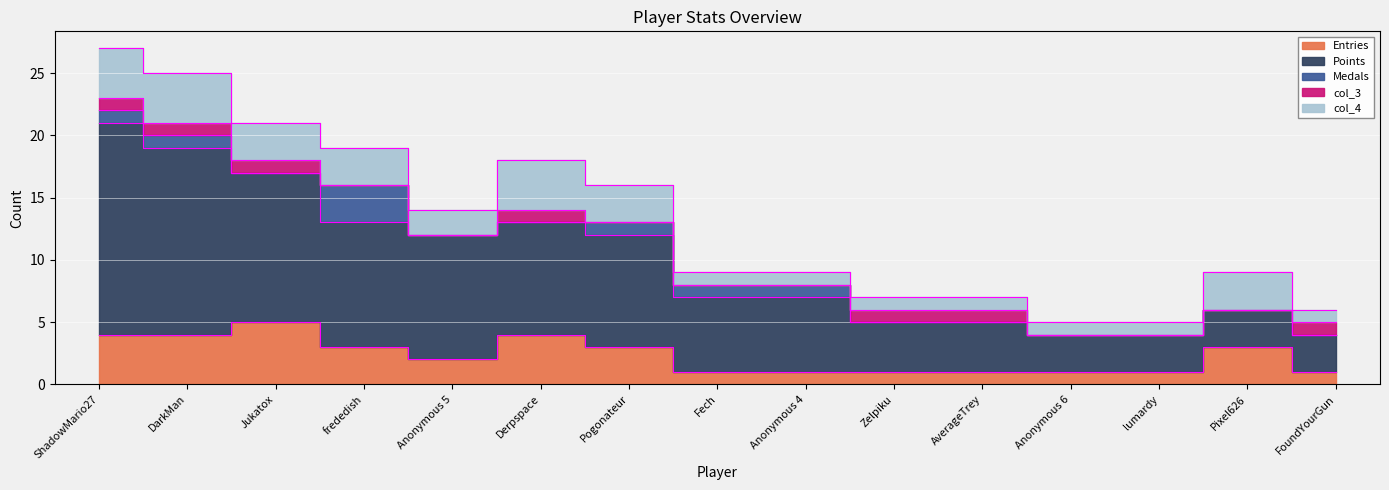

What is the label of the 14th point from the right?

DarkMan